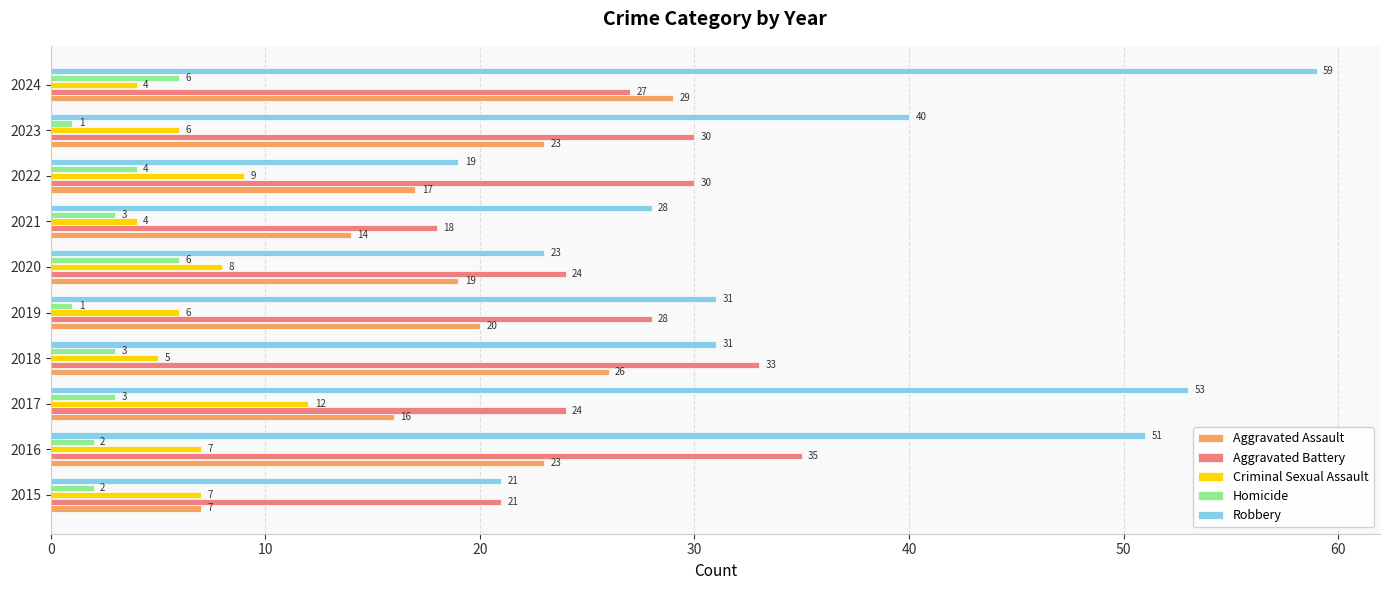

What is the smallest value displayed?

1